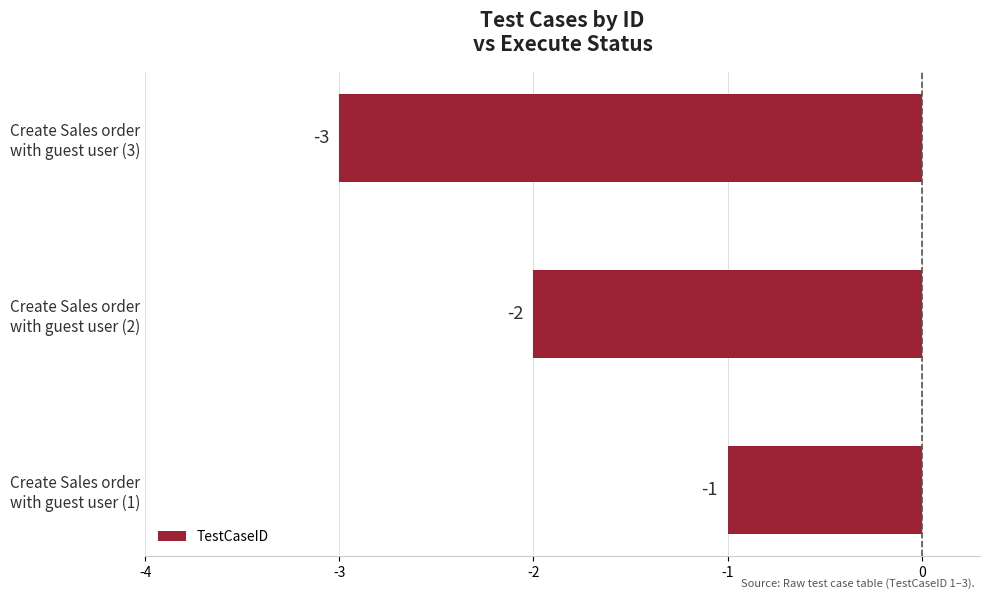

Count the values in the range -3 to -1.

3